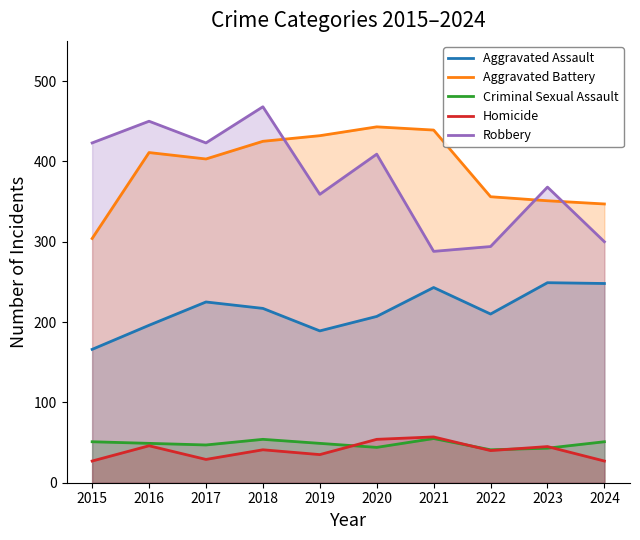

Which series has the largest range (max minus min)?

Robbery